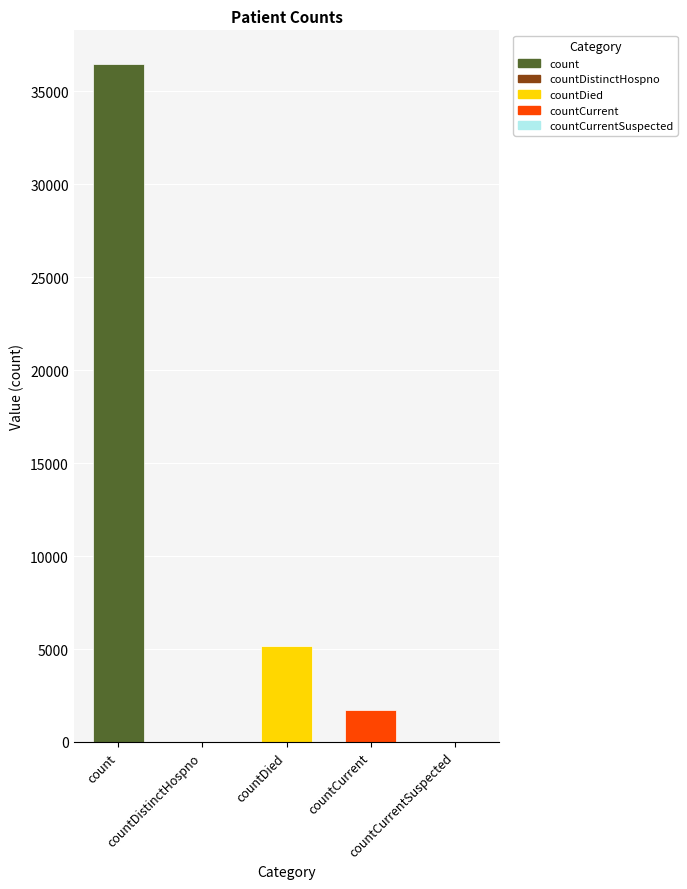

What is the greatest value displayed?

36459